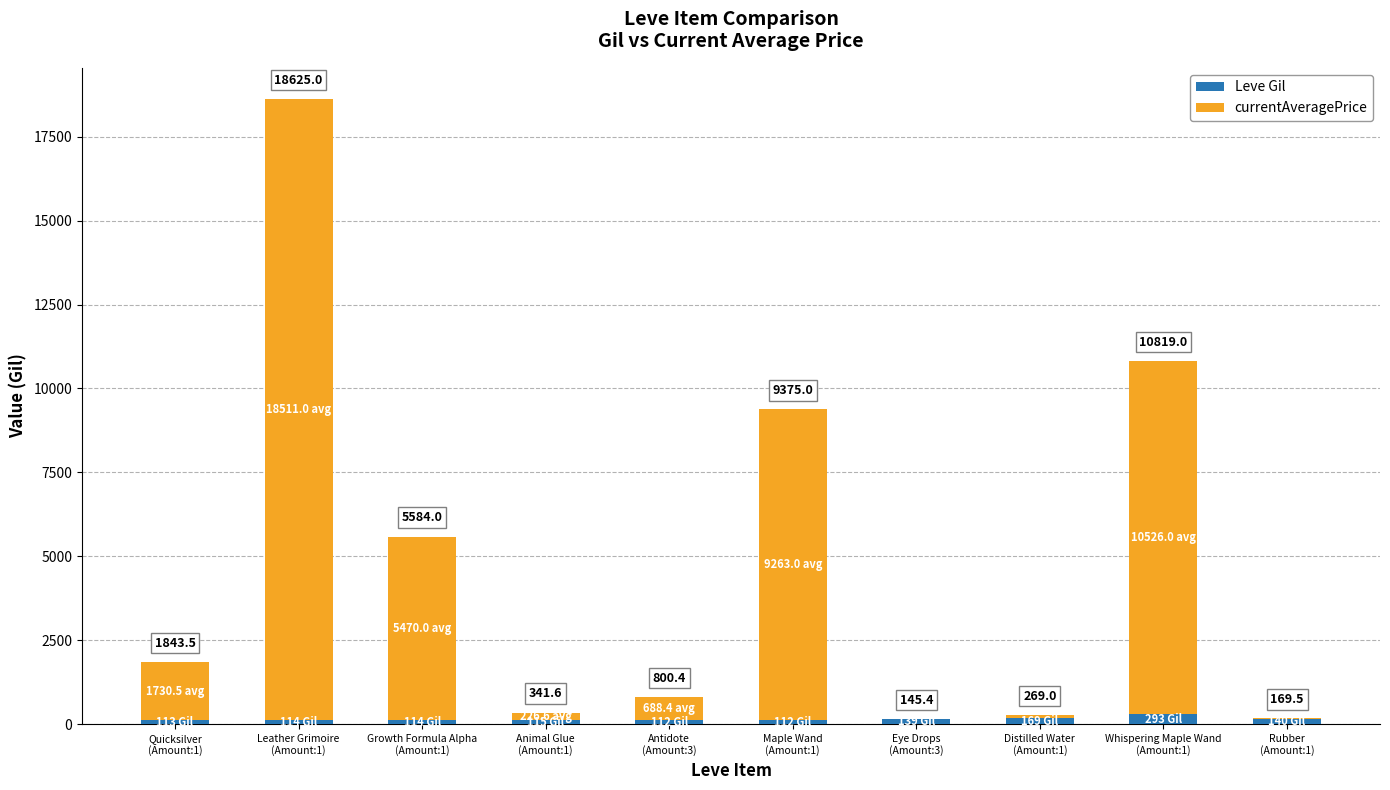

List the series in order of their peak value, lowest first.

Leve Gil, currentAveragePrice